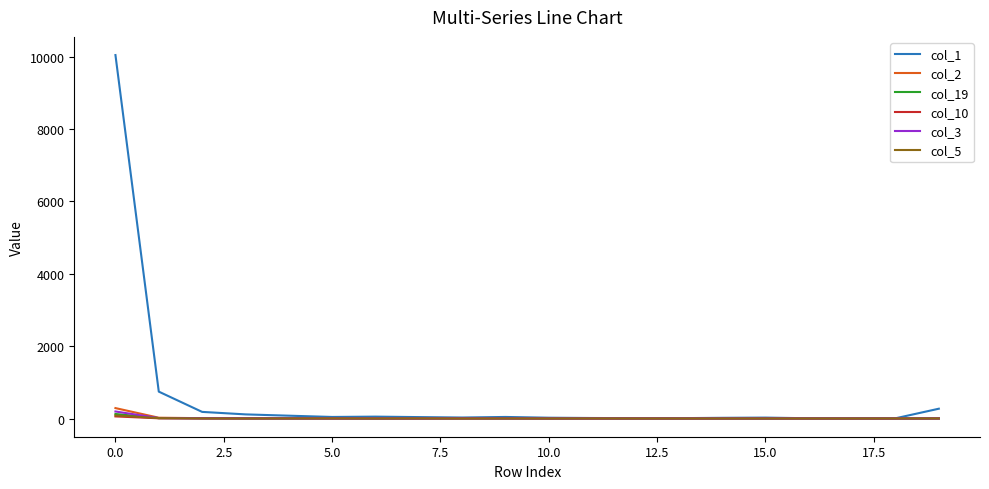

How many lines are shown in the chart?

6